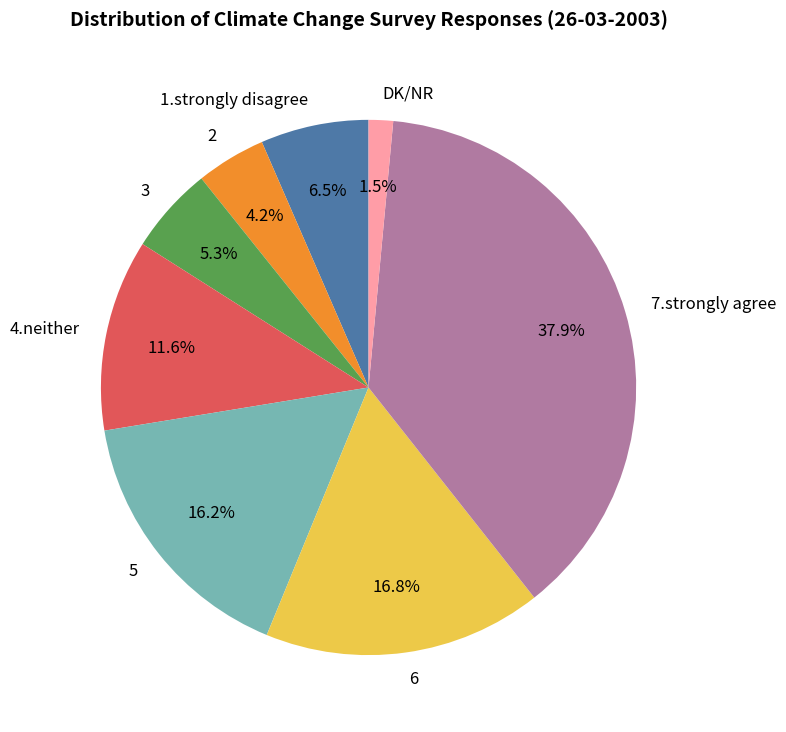

To the nearest percent, what percentage of the pie is 4.neither?

12%